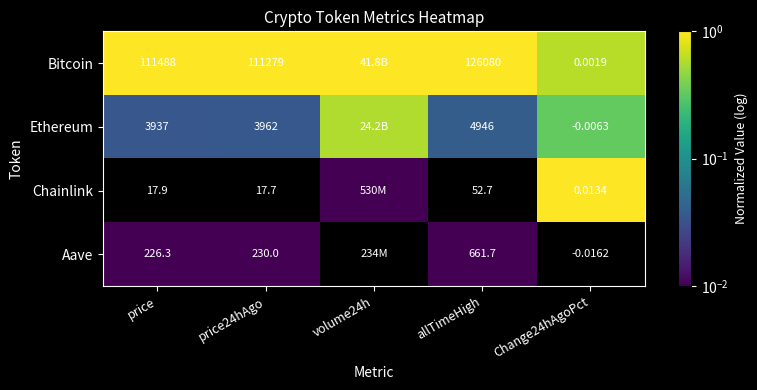

Which series changed the most between price and price24hAgo?

Bitcoin